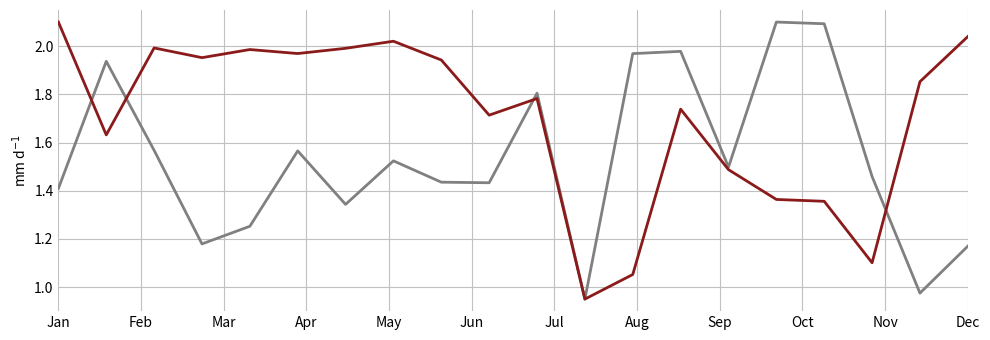

What is the greatest value displayed?

2.1